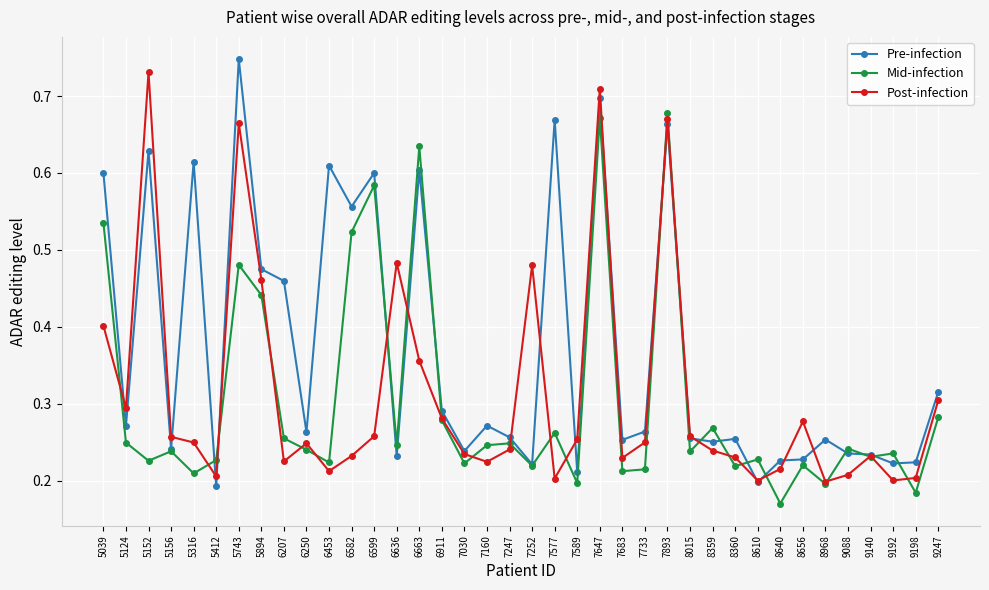

True or false: Pre-infection has a value of 0.2 at 5124.

False